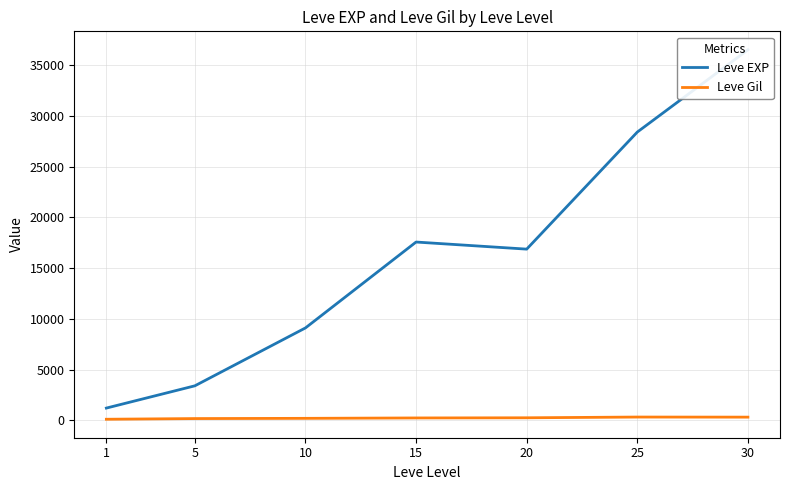

True or false: Leve EXP has a value of 36492.5 at 30.

True